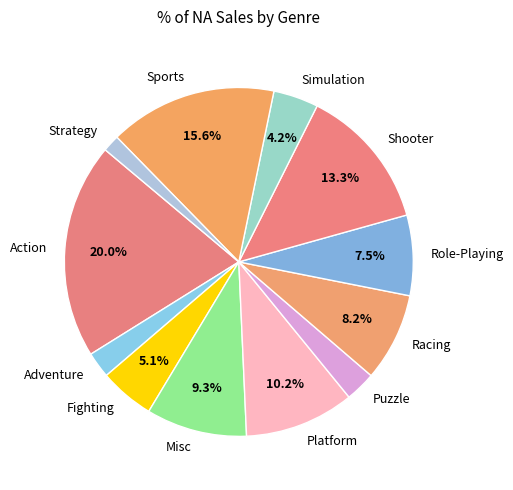

Combined, what portion of the pie is Shooter and Action?

33.2%